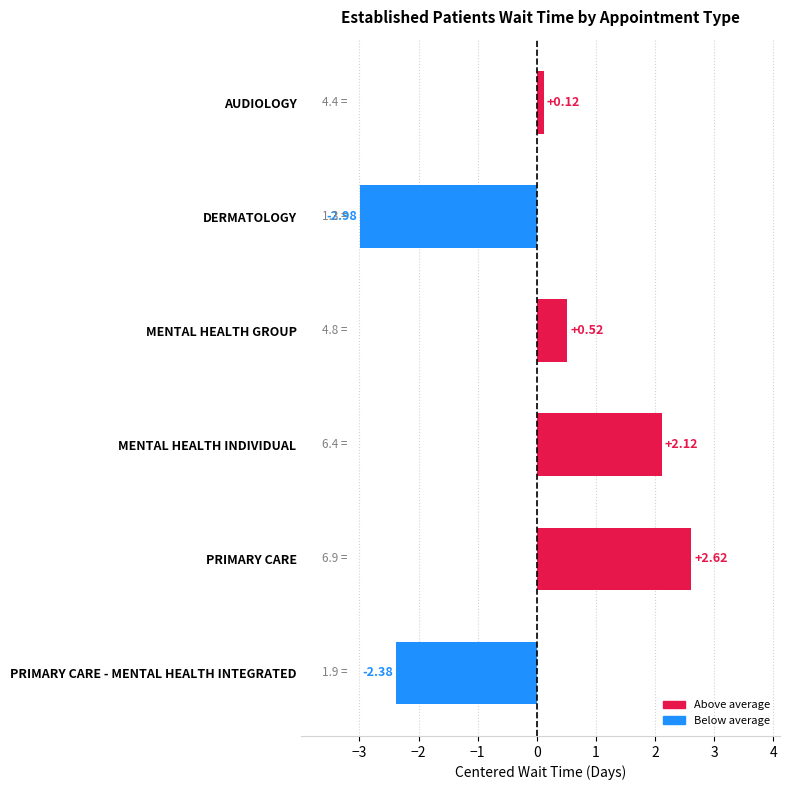

List the labels in order of value, smallest first.

DERMATOLOGY, PRIMARY CARE - MENTAL HEALTH INTEGRATED, AUDIOLOGY, MENTAL HEALTH GROUP, MENTAL HEALTH INDIVIDUAL, PRIMARY CARE